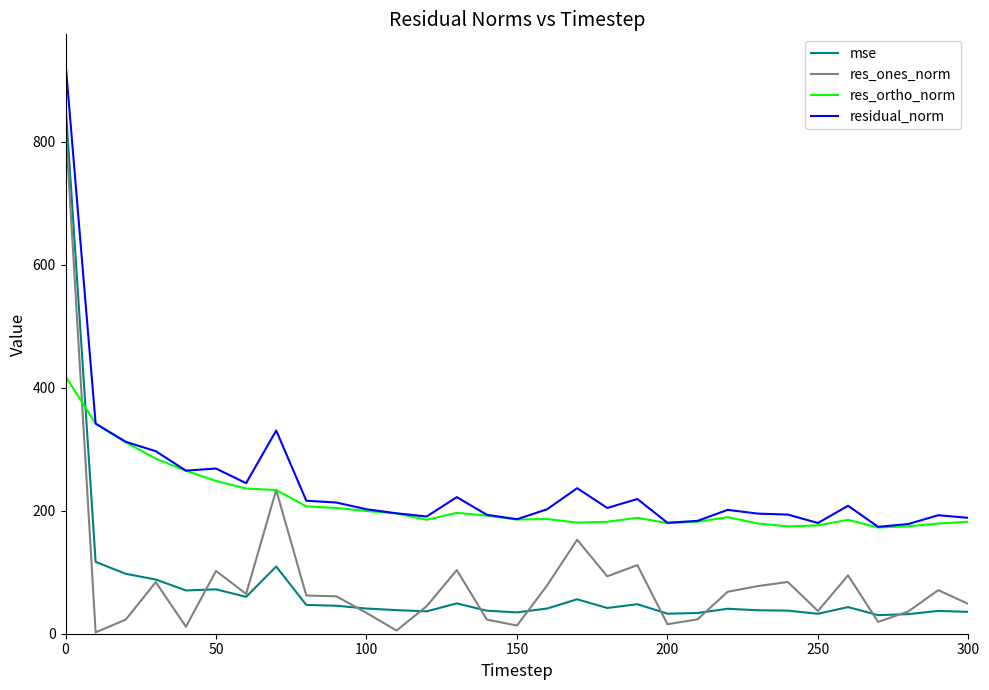

Which series has the largest range (max minus min)?

mse